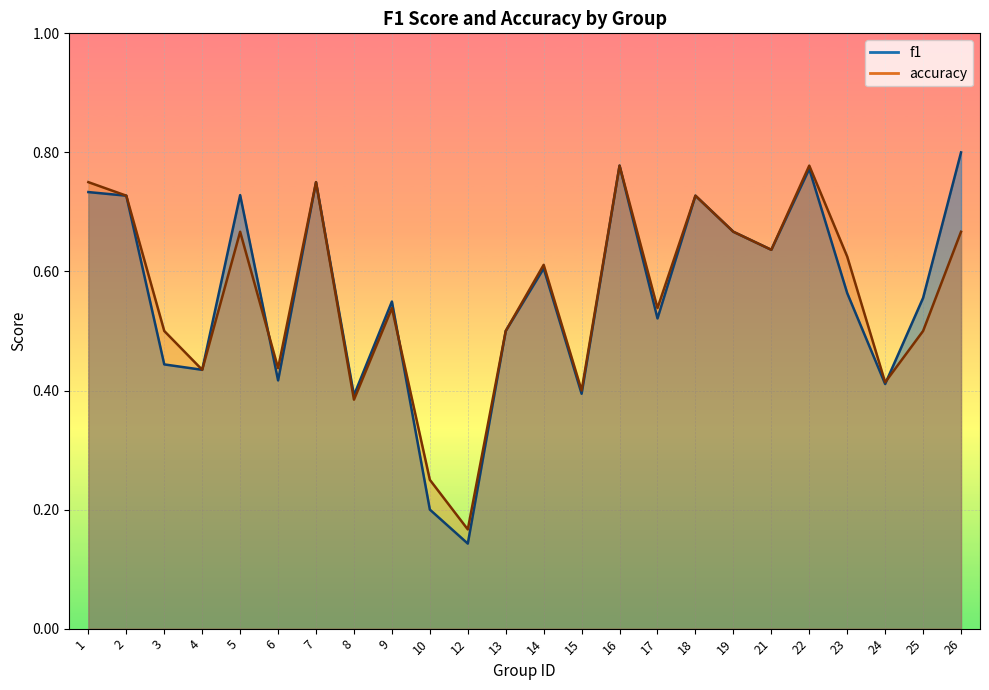

True or false: f1 has a value of 1.1 at 2.

False